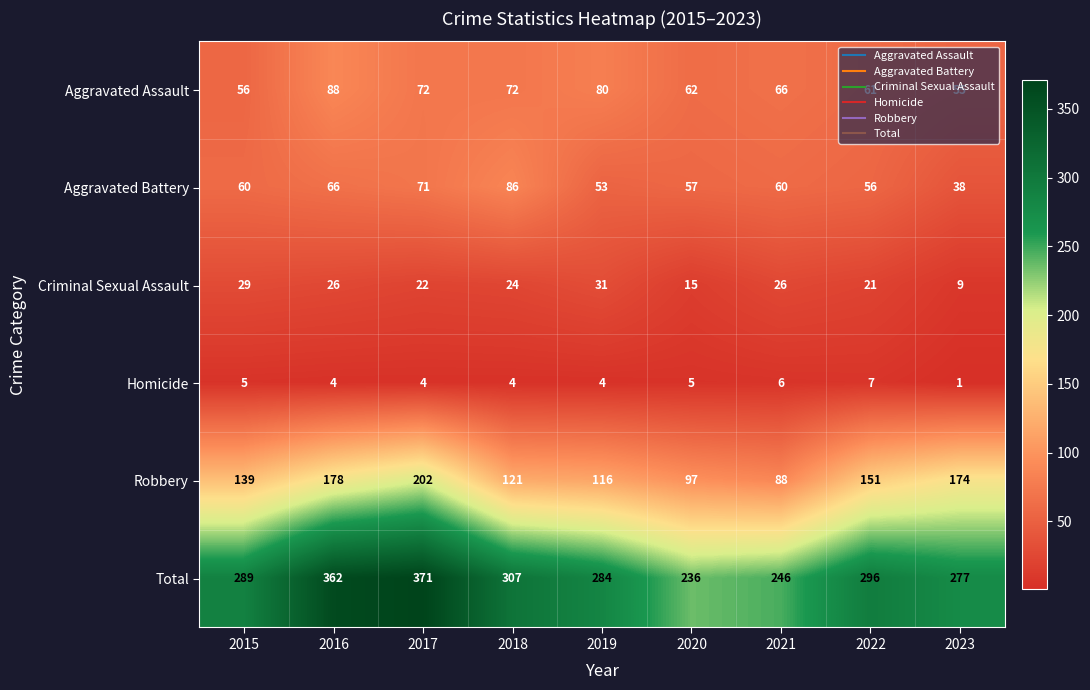

What is the difference between the highest and lowest values at 2019?

280